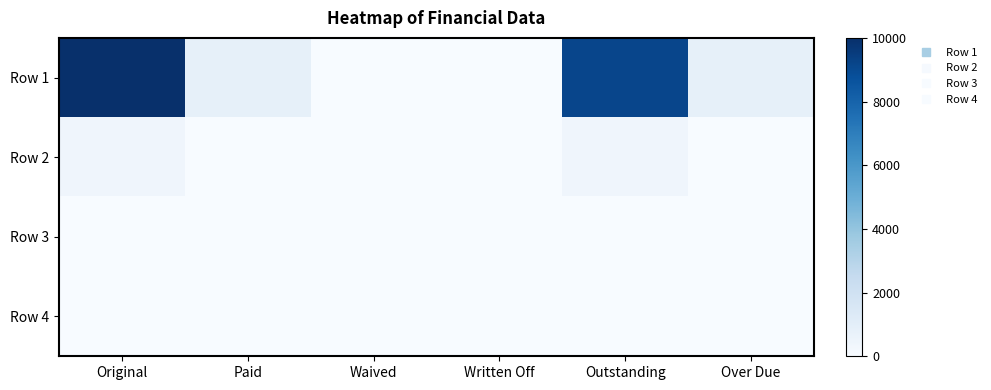

Reading left to right, extract all data points from this chart.

Row 1: Original=10000.0	Paid=834.3	Waived=0.0	Written Off=0.0	Outstanding=9165.7	Over Due=832.1
Row 2: Original=424.2	Paid=17.0	Waived=0.0	Written Off=0.0	Outstanding=407.2	Over Due=19.2
Row 3: Original=0.0	Paid=0.0	Waived=0.0	Written Off=0.0	Outstanding=0.0	Over Due=0.0
Row 4: Original=0.0	Paid=0.0	Waived=0.0	Written Off=0.0	Outstanding=0.0	Over Due=0.0